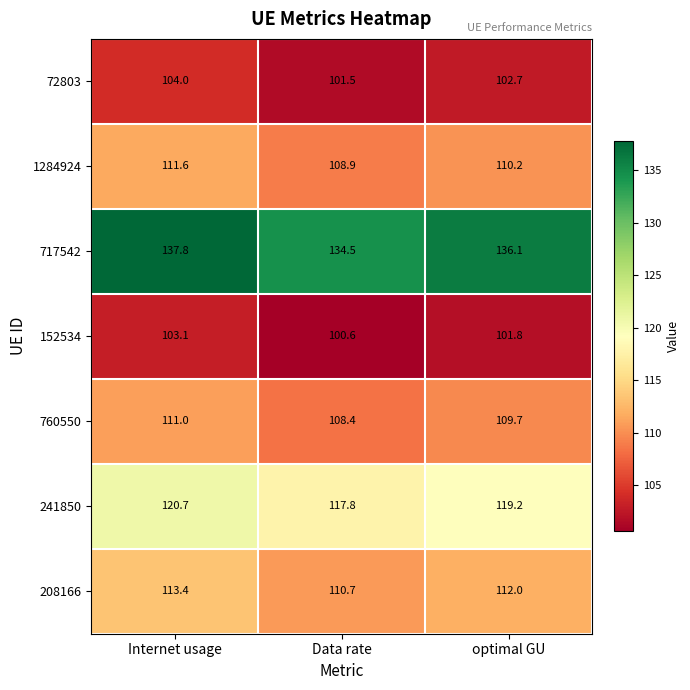

The value of 208166 at Data rate is 110.7. True or false?

True